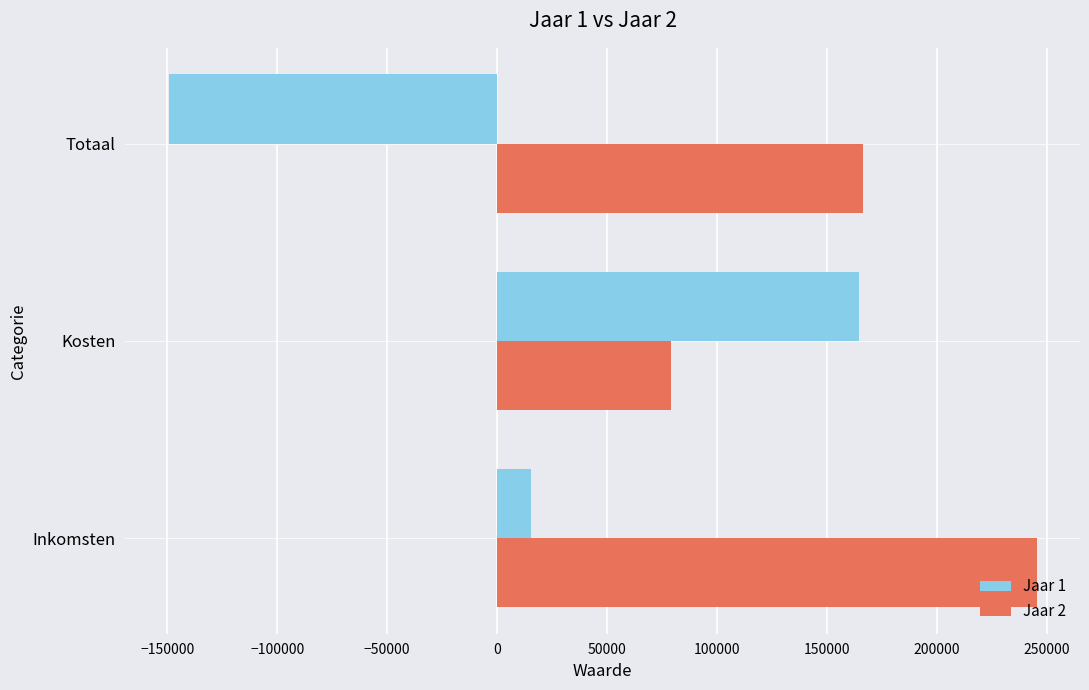

What is the average value of the Jaar 1 series?

10236.6